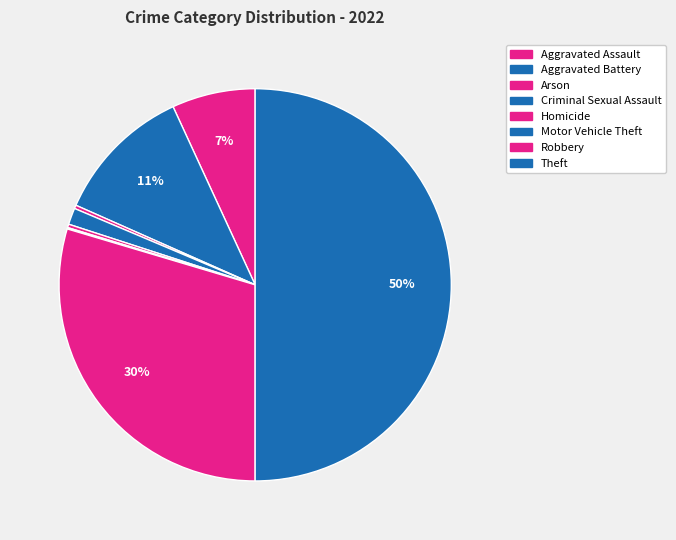

What is the change in value from Arson to Robbery?

+516